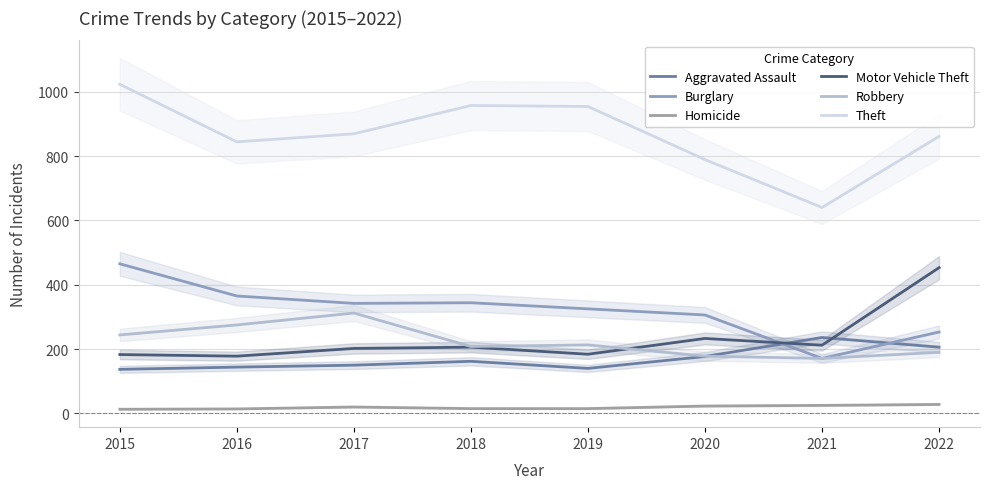

Read the Robbery value at 2019.

213